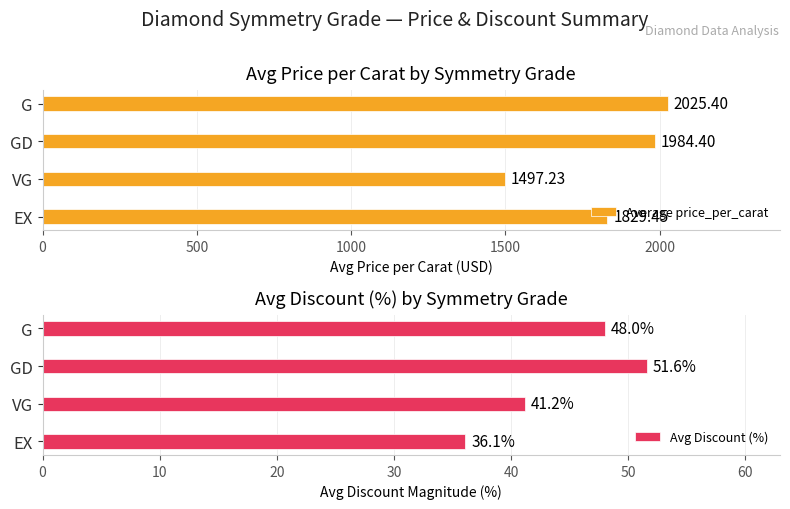

Does the chart contain any negative values?

No